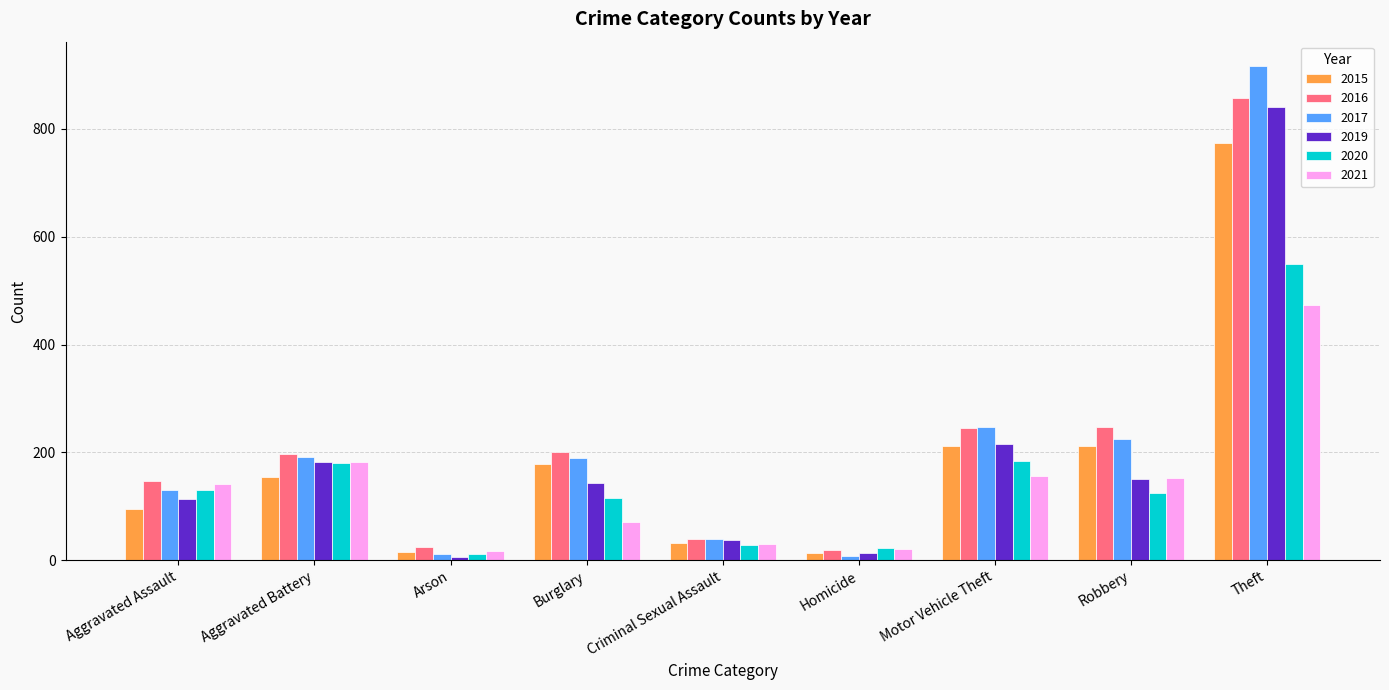

Which series changed the most between Arson and Motor Vehicle Theft?

2017